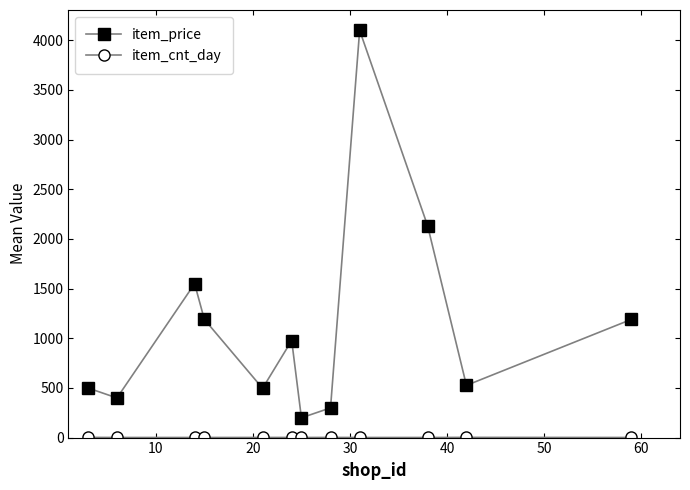

Is this an area chart (filled region under the line)?

No